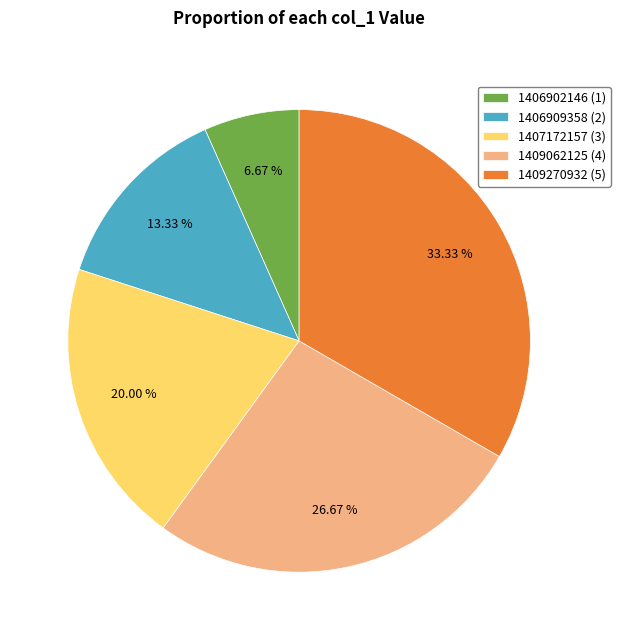

What is the ratio of the value at 1406902146 (1) to the value at 1407172157 (3)?

0.3